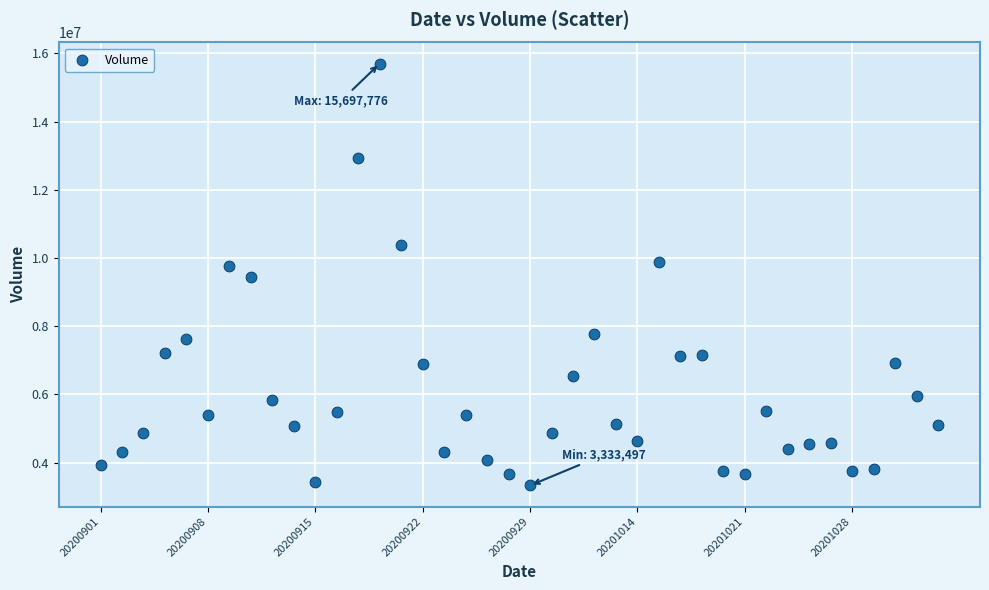

What is the range of Y values (max minus min)?

12364279